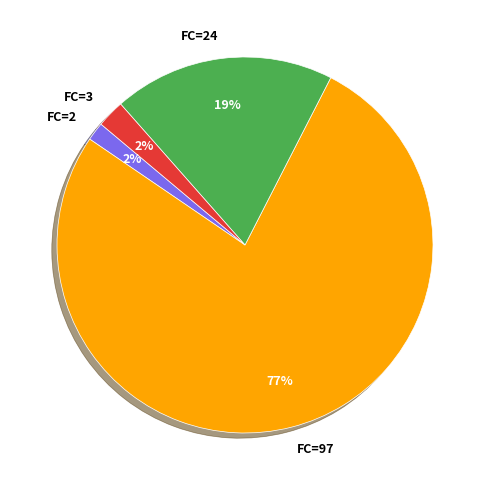

Count the number of slices in the pie.

4